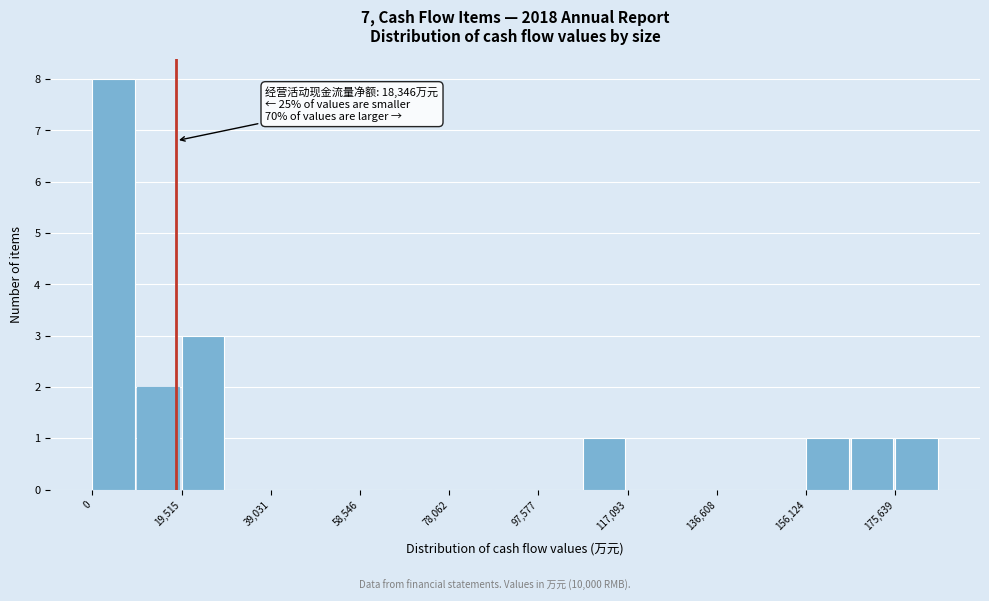

Over which range of the x-axis is the bar tallest?

0 to 10000